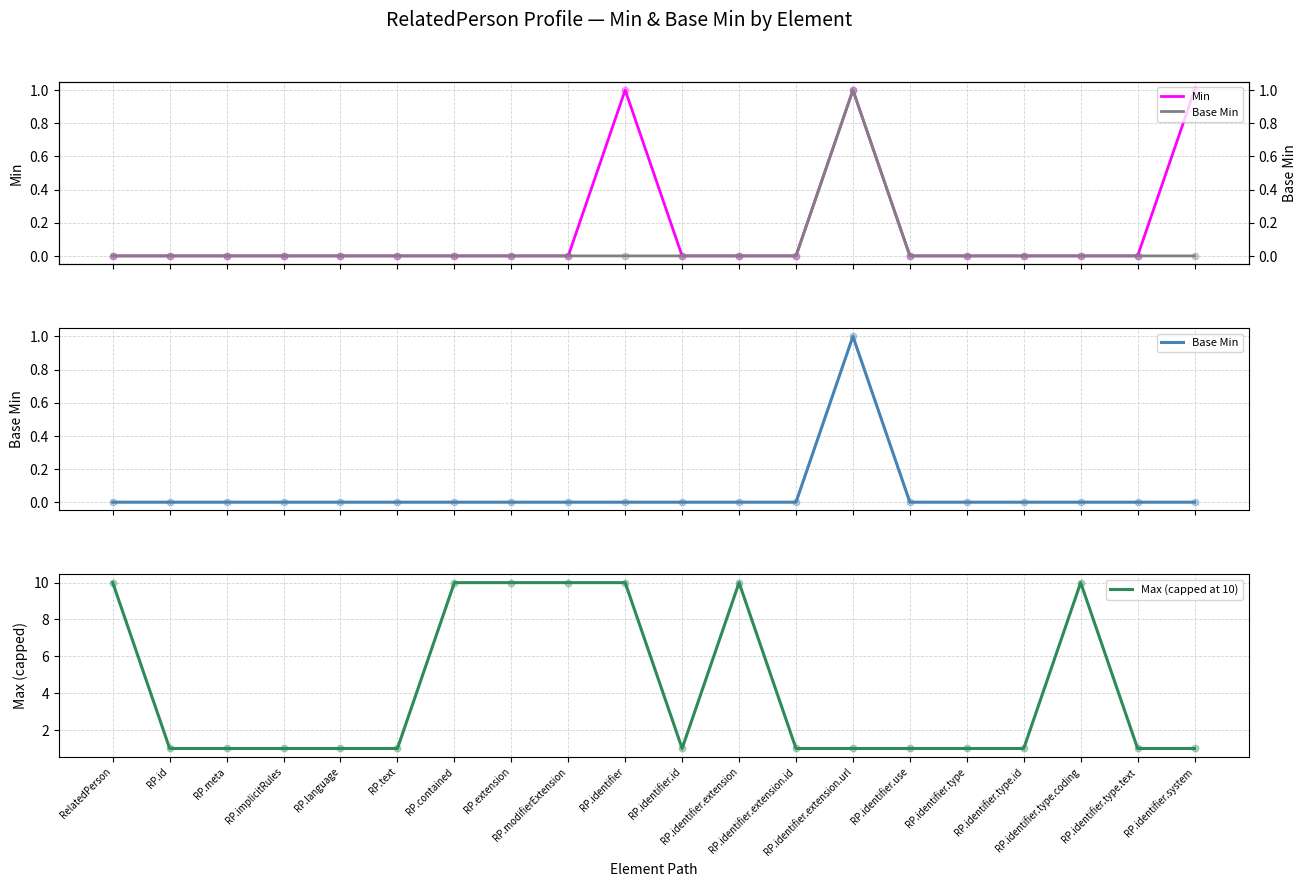

Which series has the largest total across all categories?

Max (capped at 10)